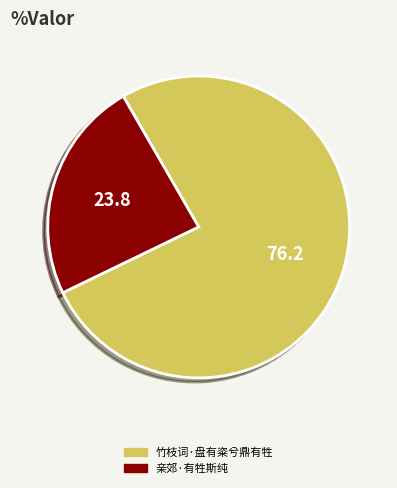

The 竹枝词·盘有粢兮鼎有牲 slice represents 65% of the pie. True or false?

False